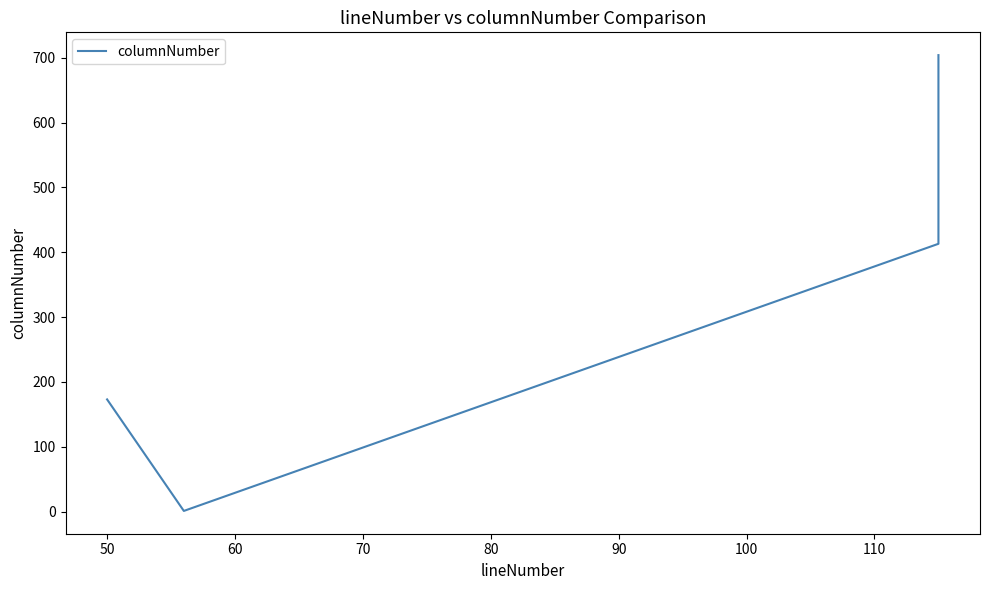

What is the value of the 3rd point from the left?

413